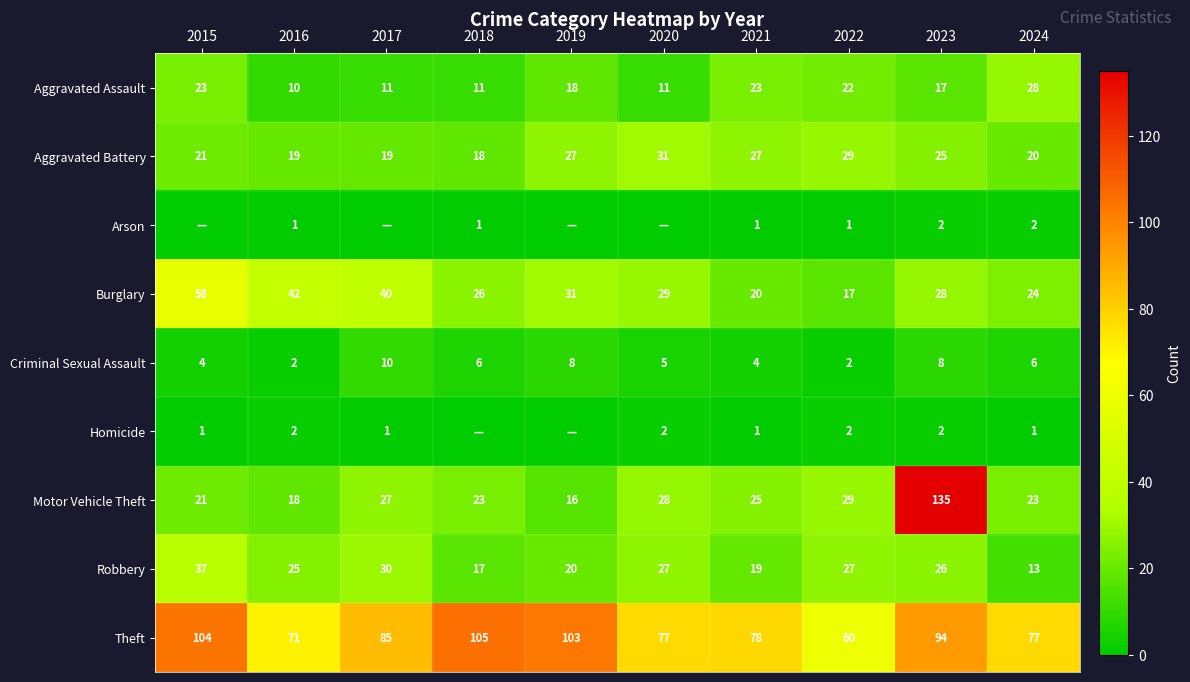

Which category has the highest value in the Homicide series?

2016